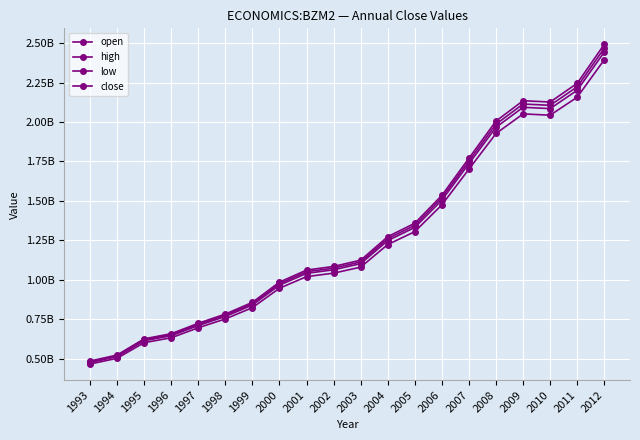

Does the chart display data point markers on the line(s)?

Yes